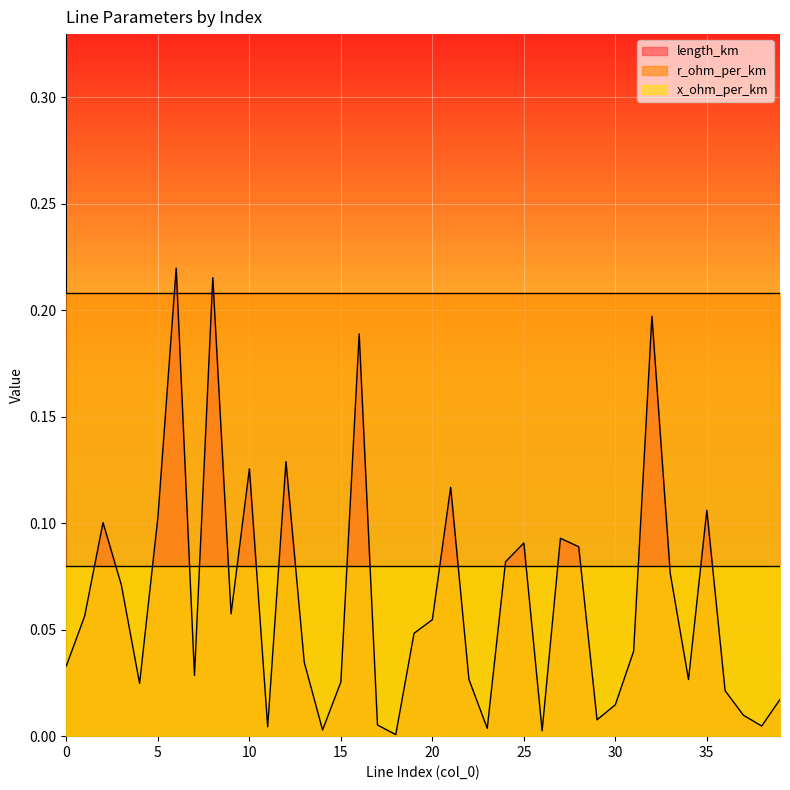

Rank the series by their maximum value, from lowest to highest.

x_ohm_per_km, r_ohm_per_km, length_km